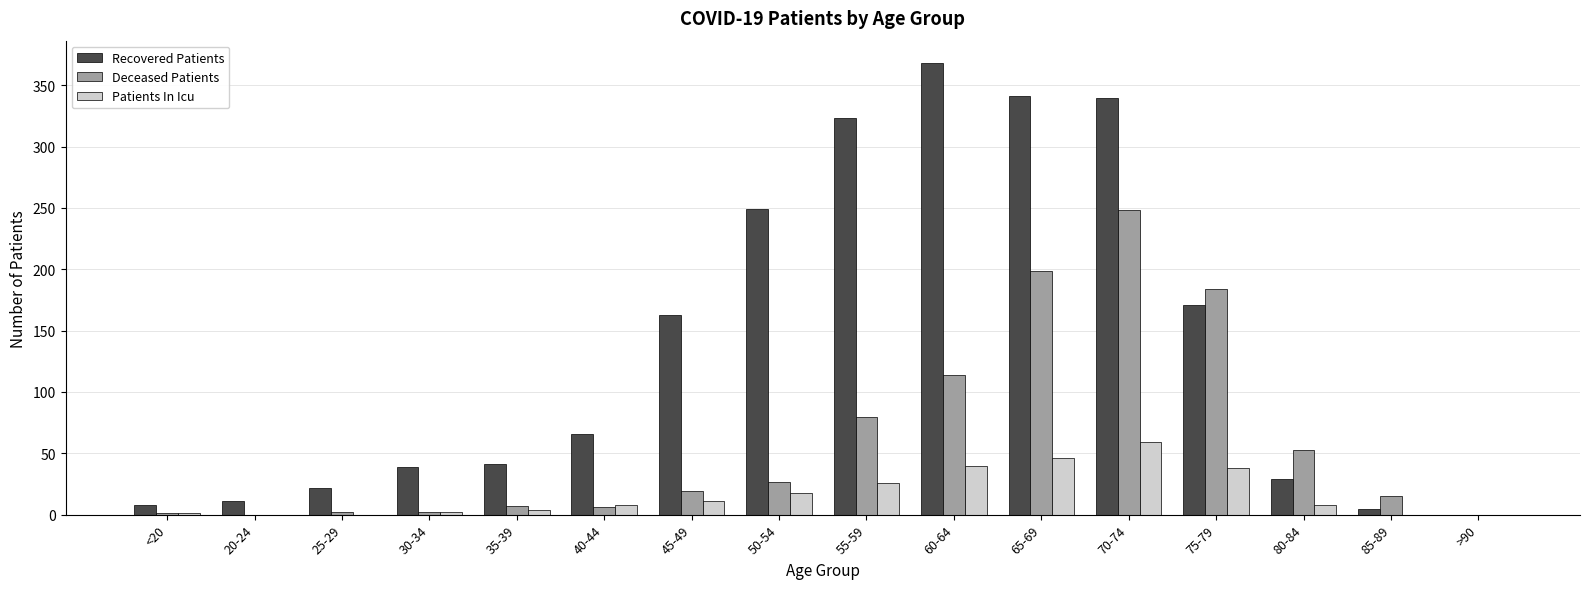

Are the bars horizontal?

No